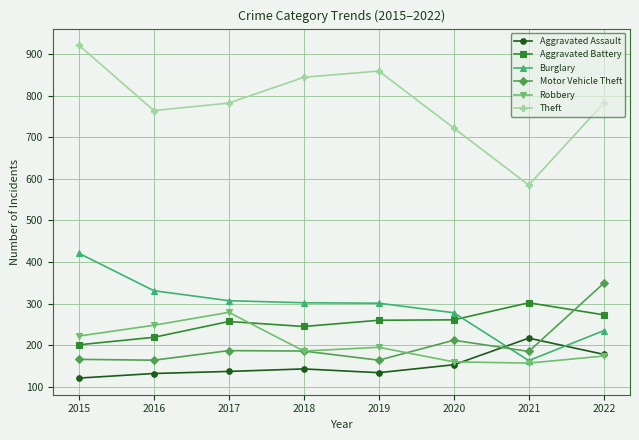

Is it true that Theft equals 722 at 2020?

True